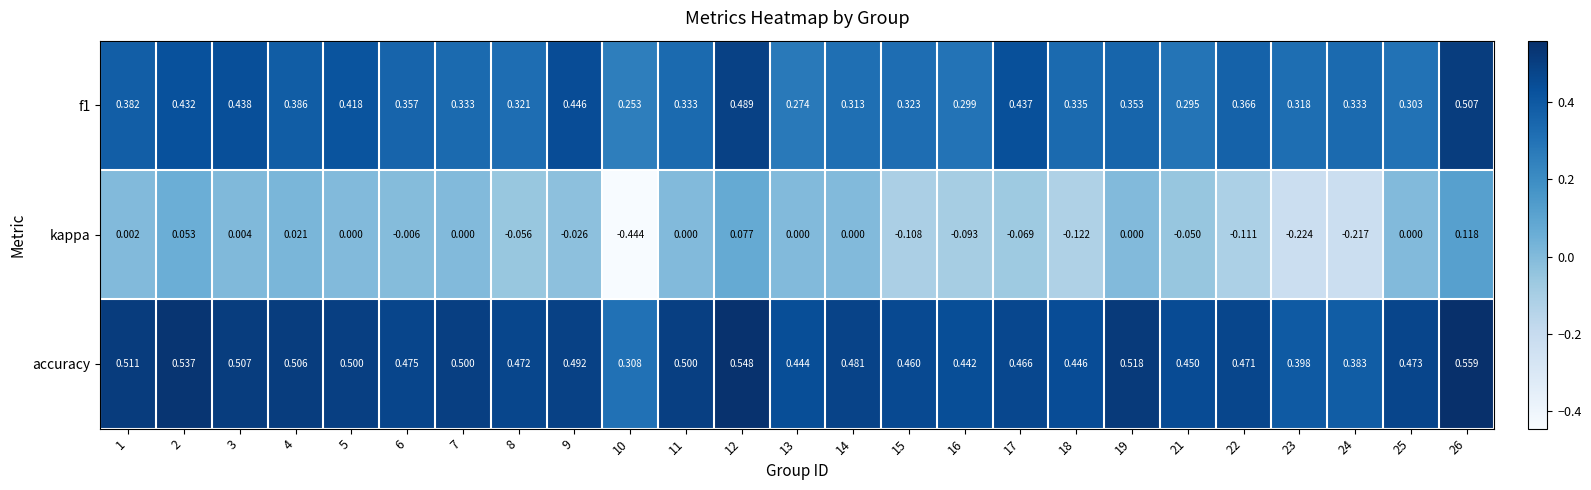

Is the value of f1 at 22 greater than the value of accuracy at 10?

Yes